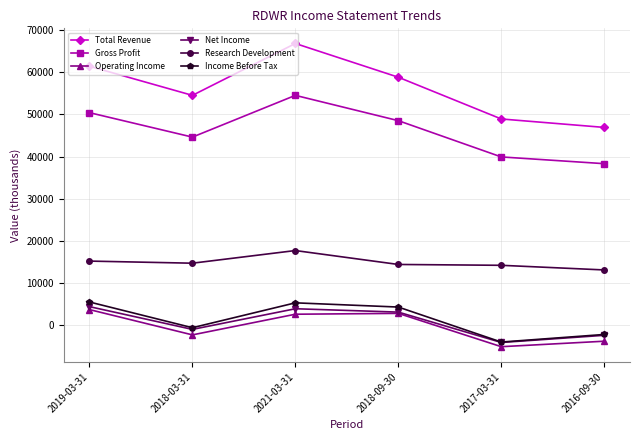

How many lines are shown in the chart?

6